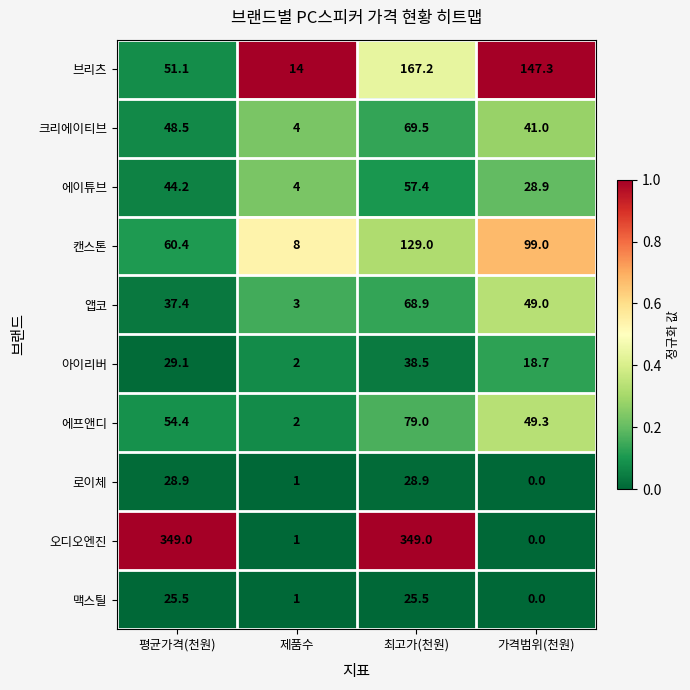

Where does the 브리츠 series first go above 147?

최고가(천원)